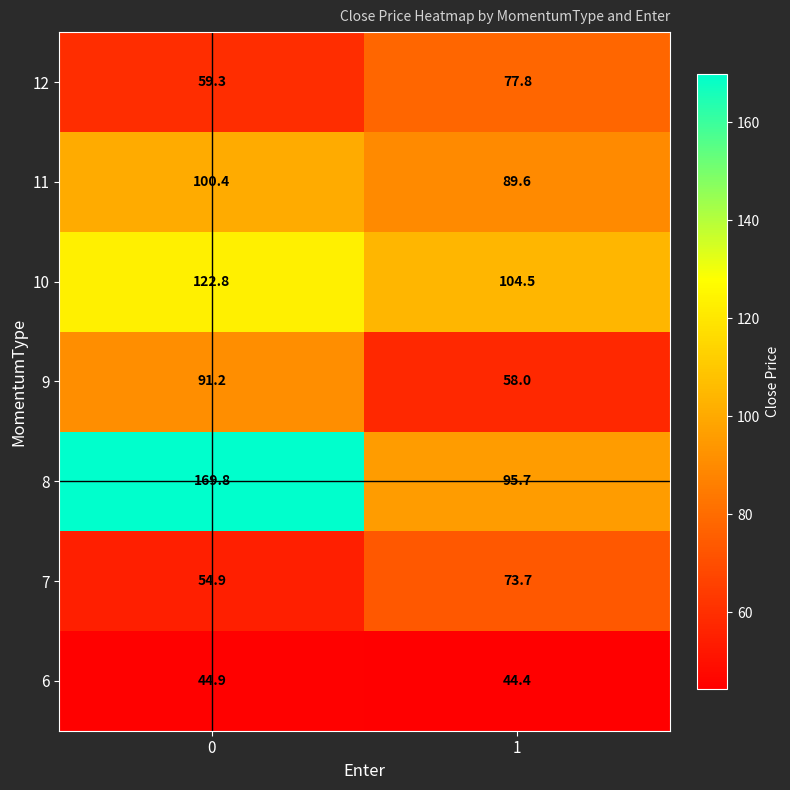

What is the approximate value of 7 at 1?

73.7